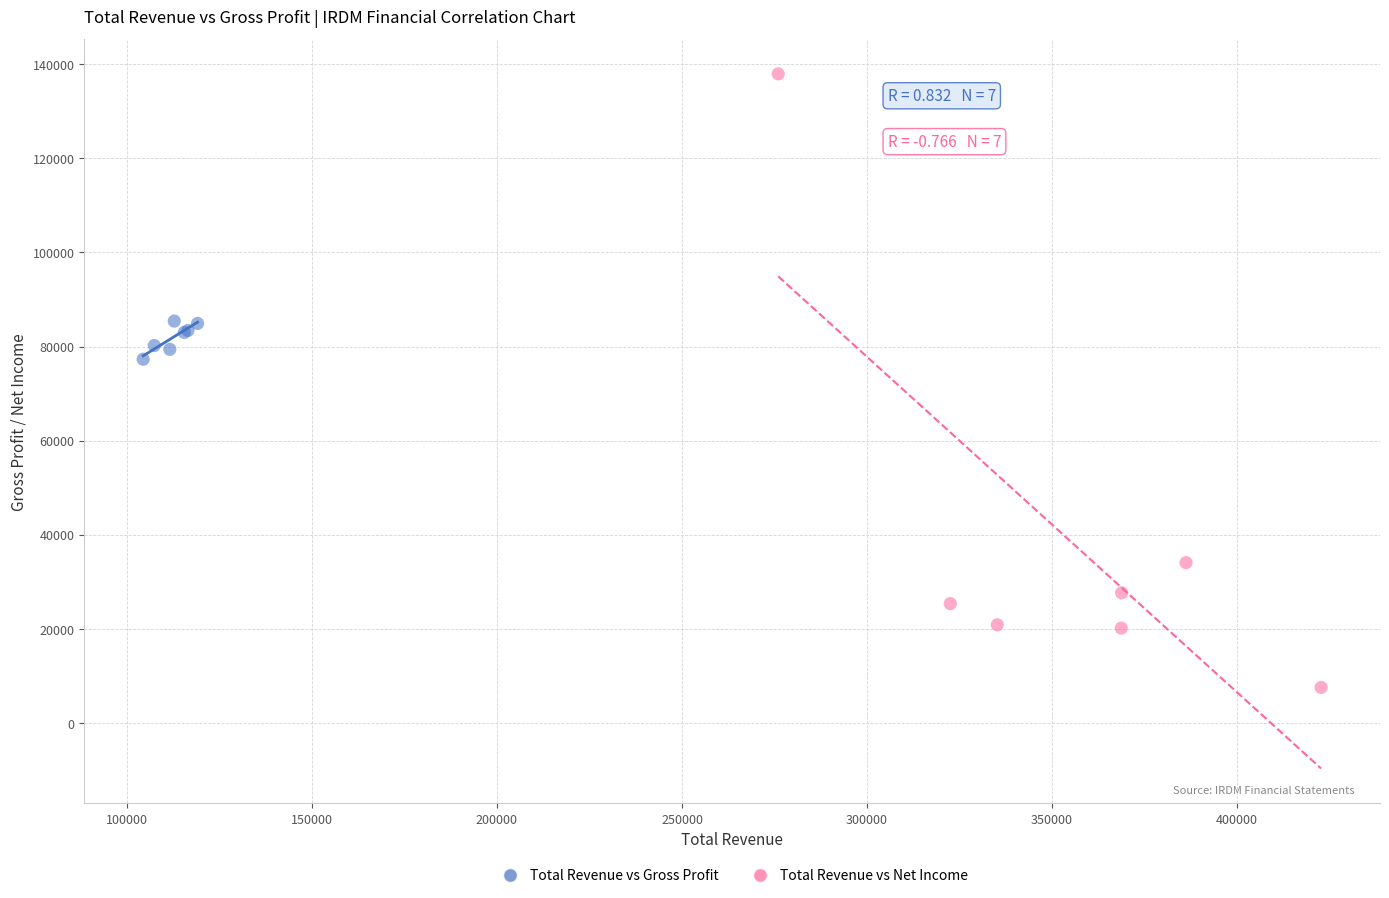

Which series reaches the minimum Y coordinate?

Total Revenue vs Net Income